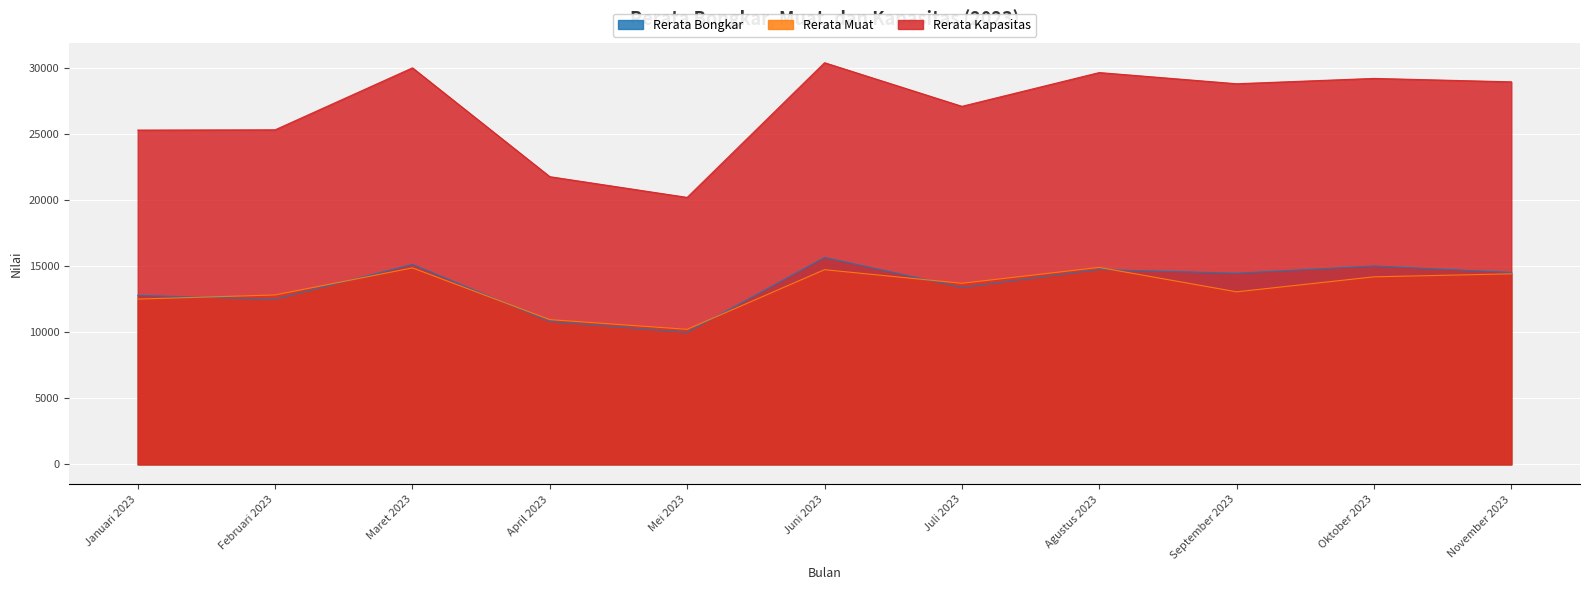

List the labels in order of Rerata Kapasitas value, largest first.

Juni 2023, Maret 2023, Agustus 2023, Oktober 2023, November 2023, September 2023, Juli 2023, Februari 2023, Januari 2023, April 2023, Mei 2023